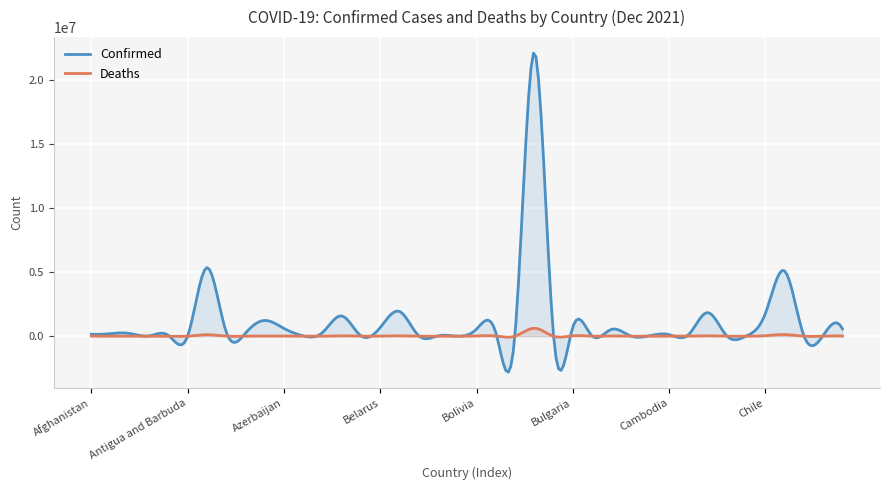

What is the average value of the Confirmed series?

1202519.2